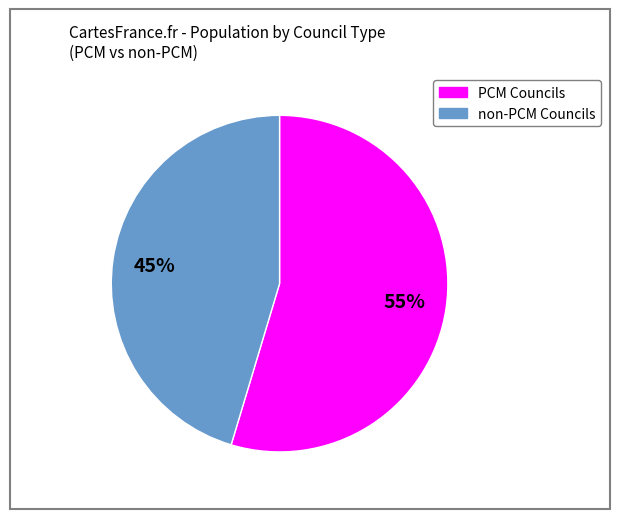

Is there a majority slice in this chart?

Yes